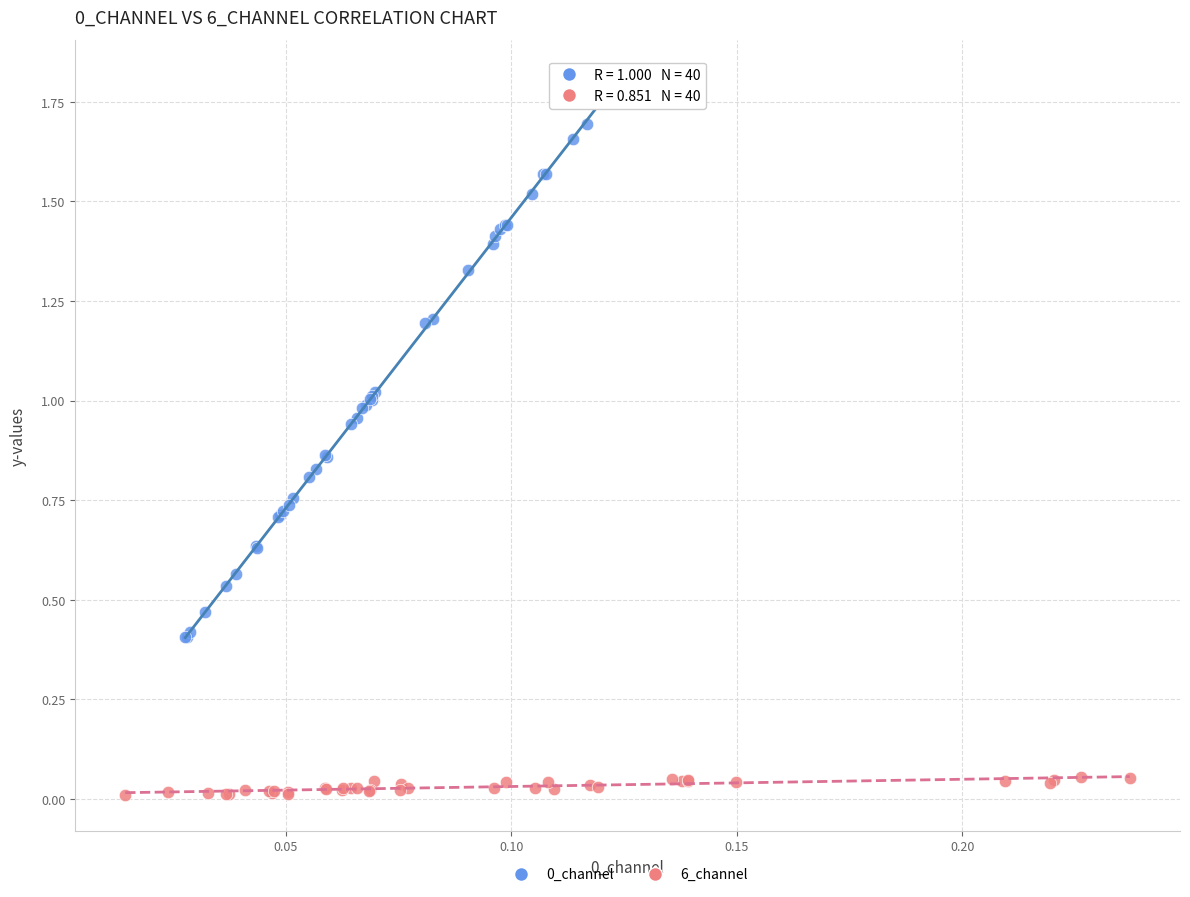

Which series contains the lowest Y value?

6_channel